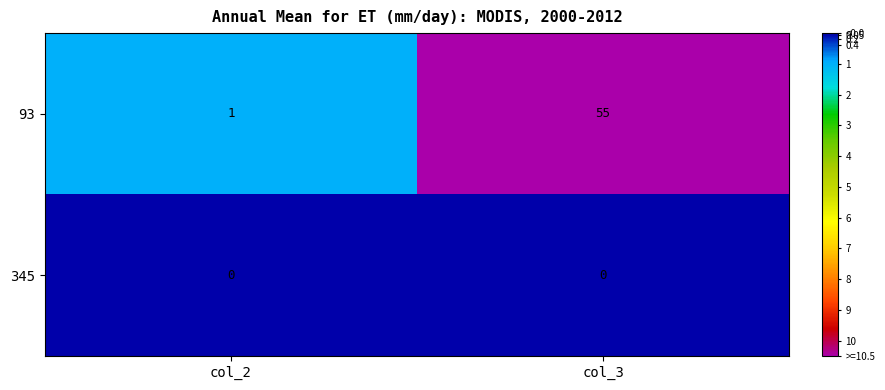

At which category is the sum across all series the highest?

col_3